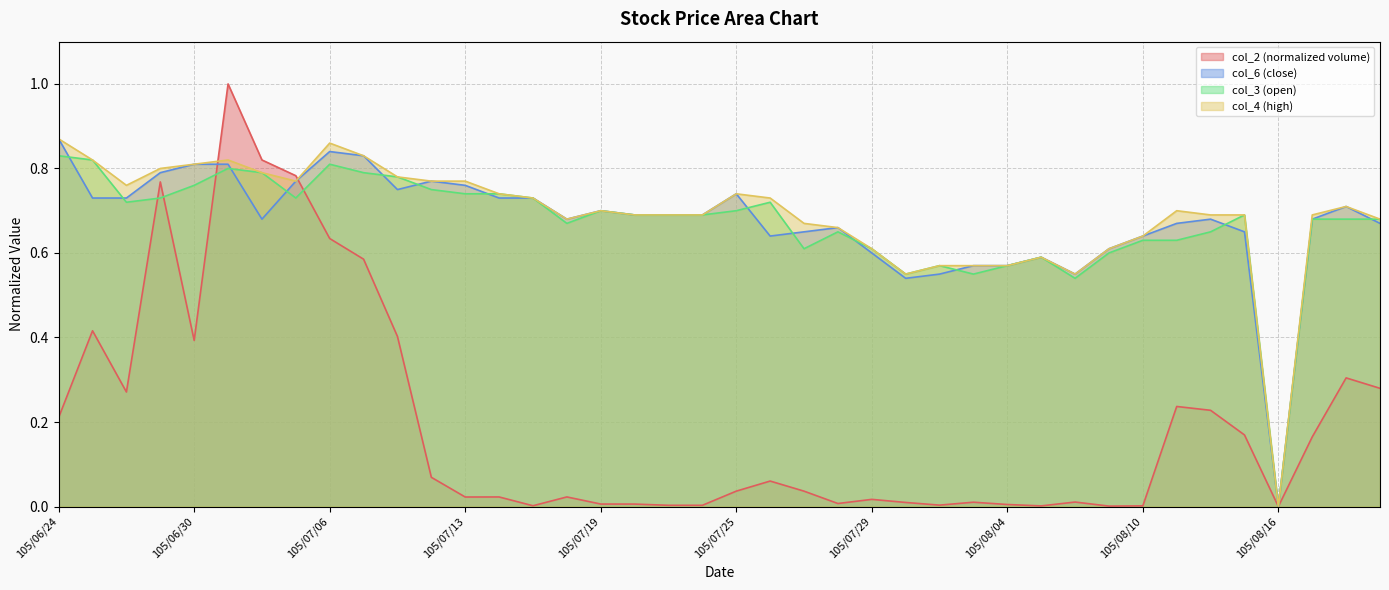

What value does the col_2 series have at 105/07/12?

0.1